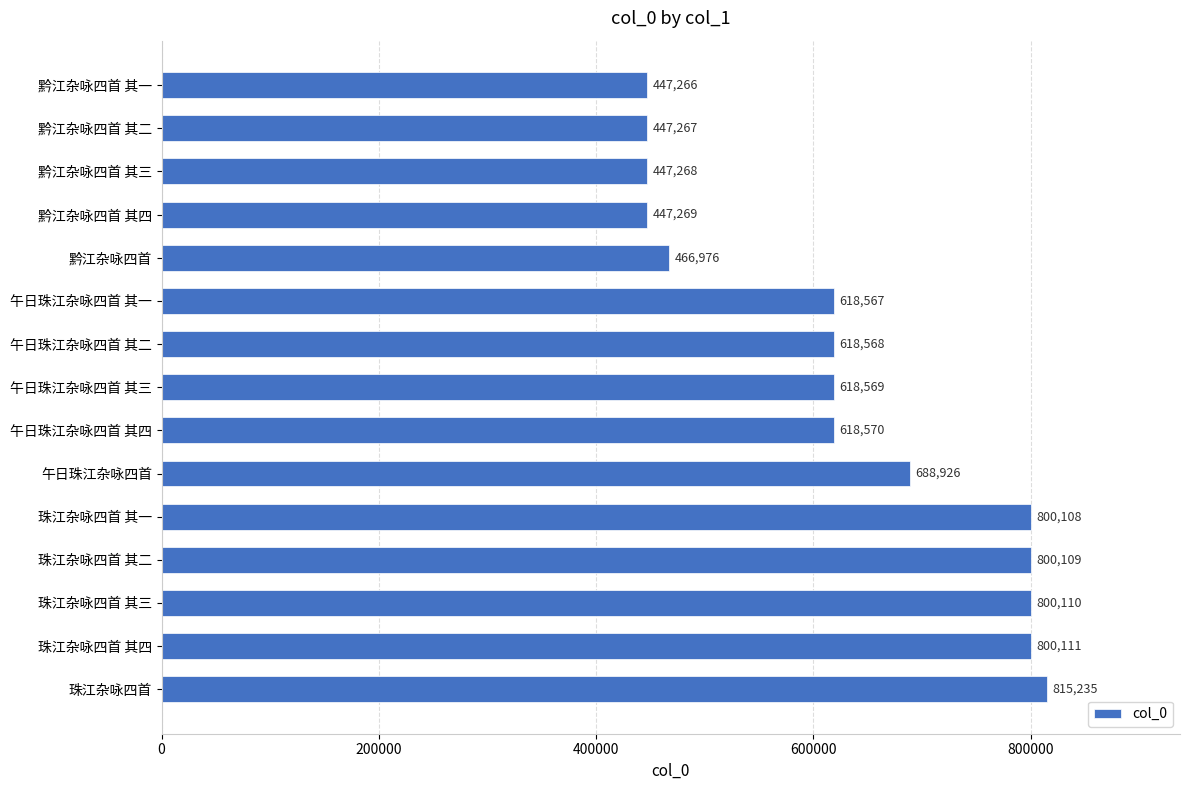

Reading bottom to top, transcribe all the data shown in this chart.

815235	800111	800110	800109	800108	688926	618570	618569	618568	618567	466976	447269	447268	447267	447266